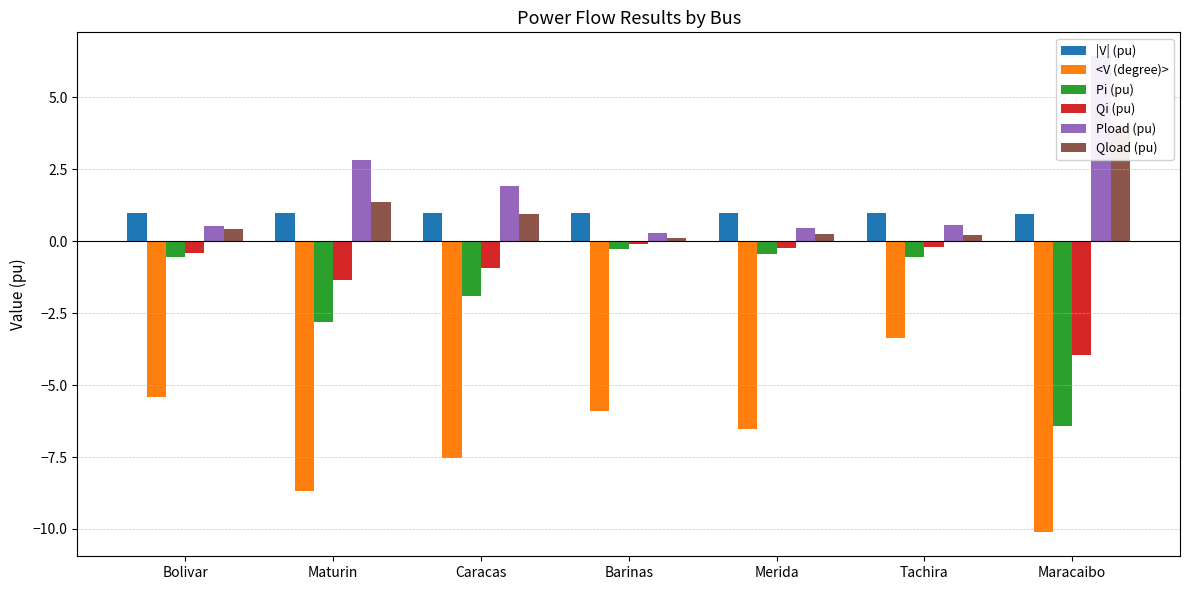

At which category is the sum across all series the highest?

Tachira